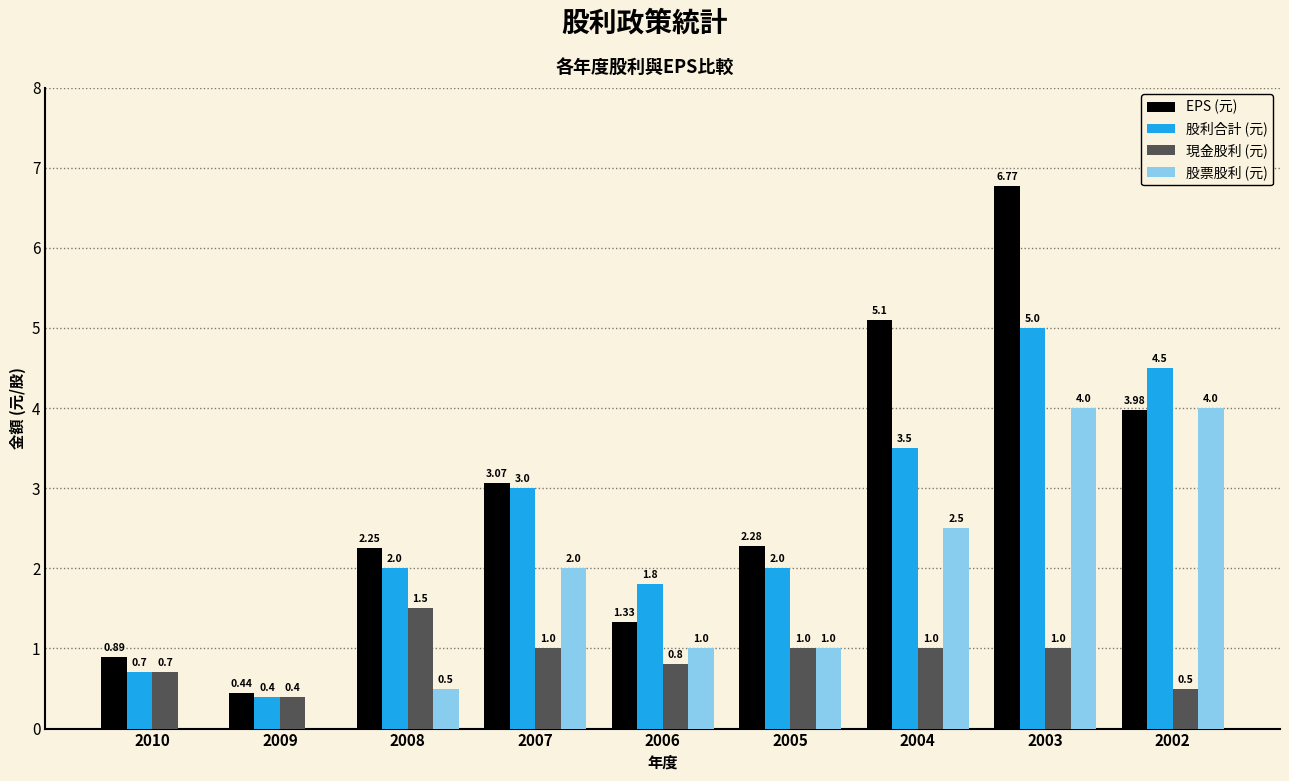

What is the maximum value for 現金股利 (元)?

1.5